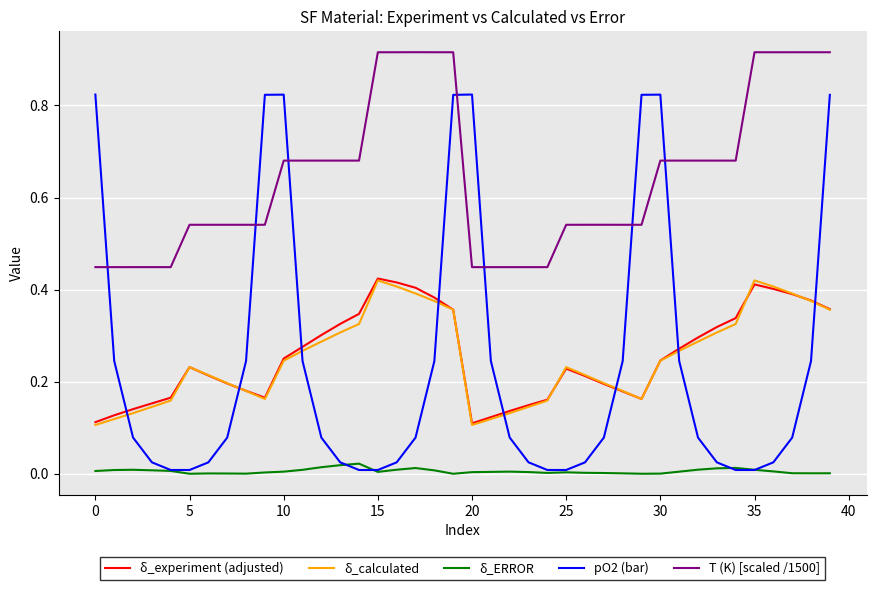

True or false: pO2 (bar) and δ_experiment (adjusted) intersect in this chart.

True